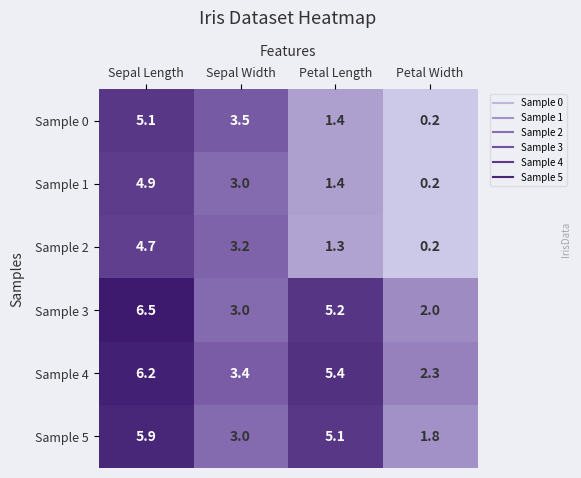

Is it true that Sample 0 equals 0.5 at Petal Length?

False